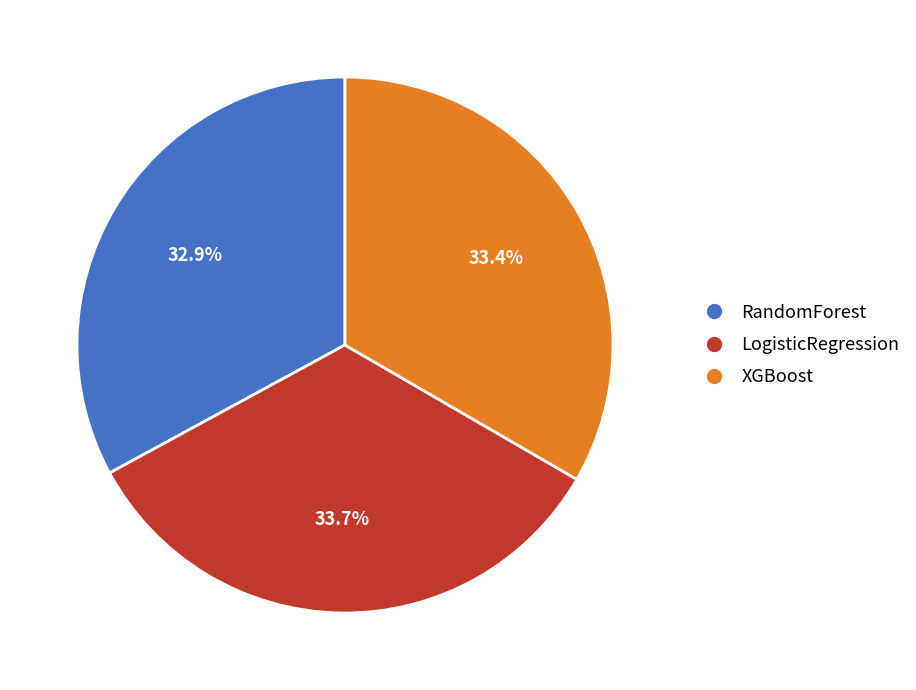

Is the sum of RandomForest and XGBoost greater than half?

Yes